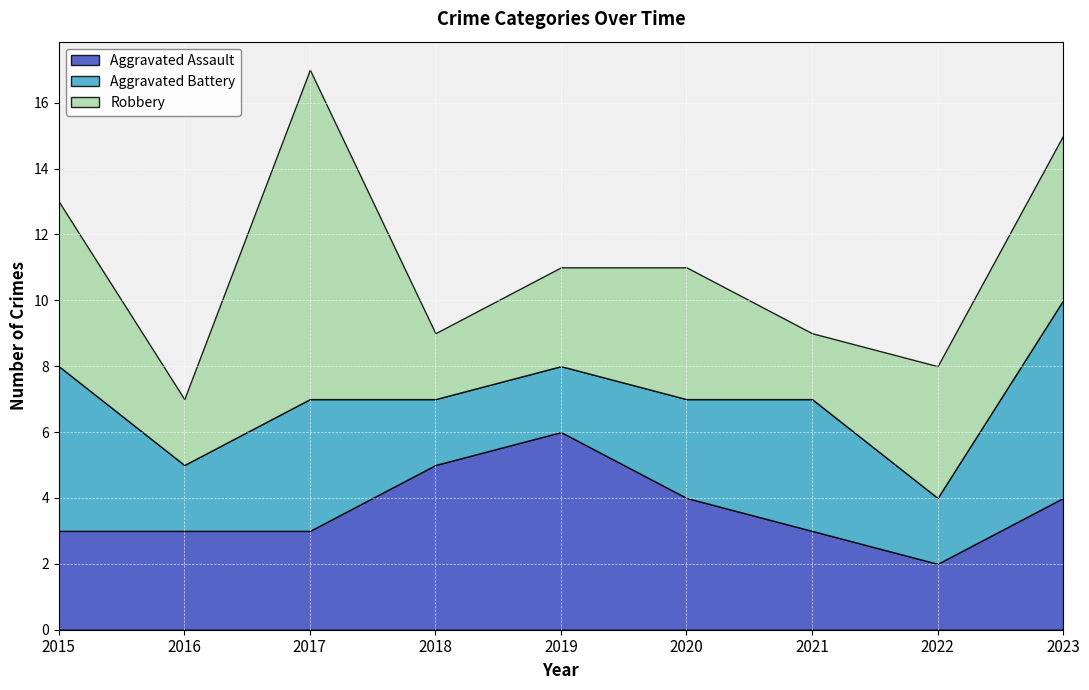

What is the value of the Aggravated Assault point at the 6th from the left?

4